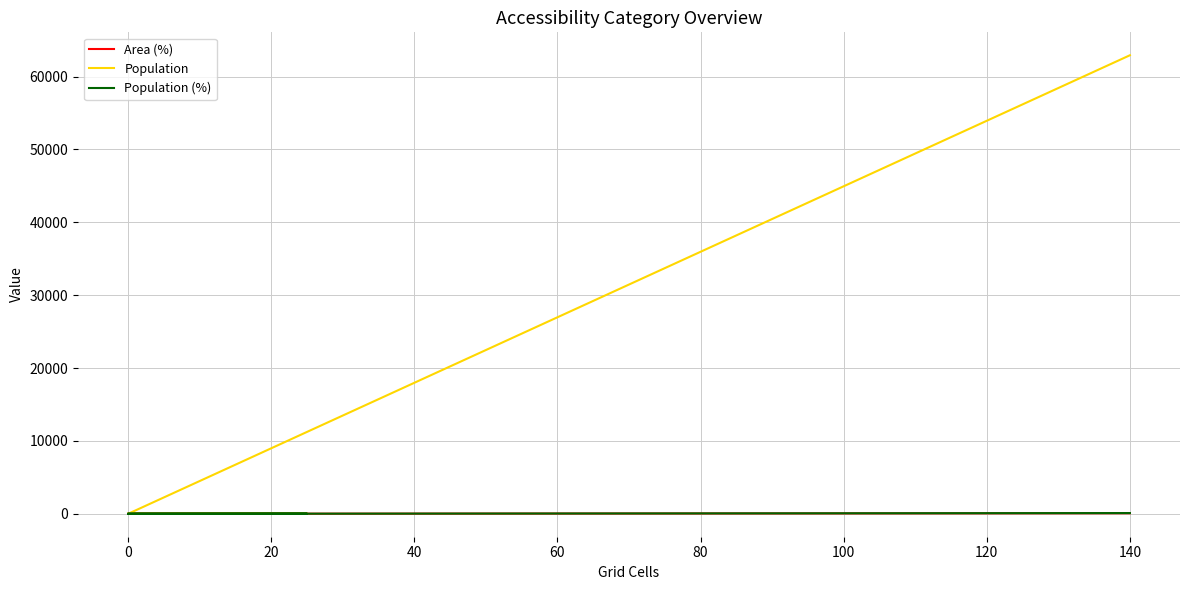

What is the sum of all Area (%) values?

100.0